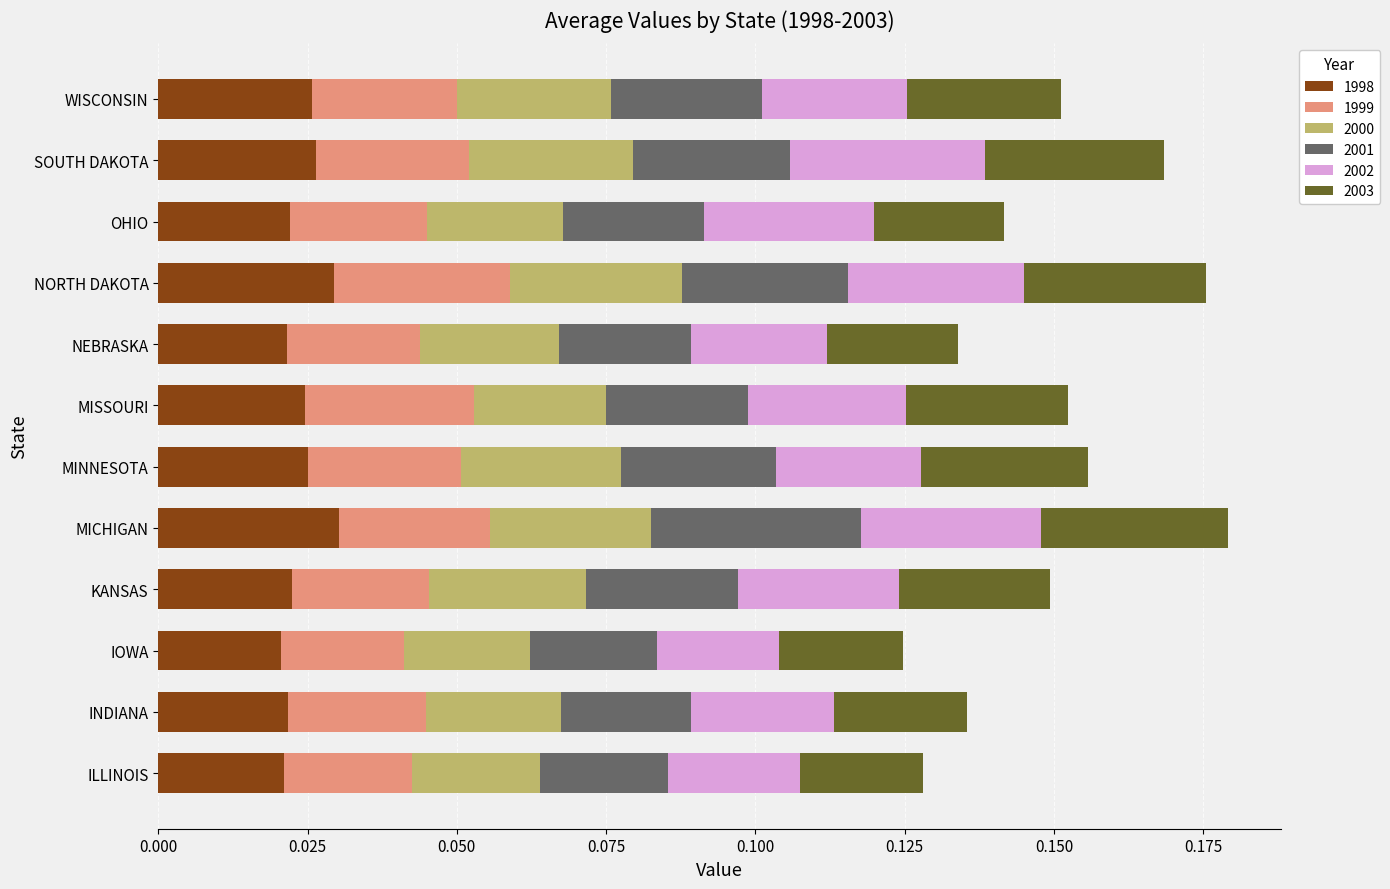

How many 1998 values are between 0 and 1?

12